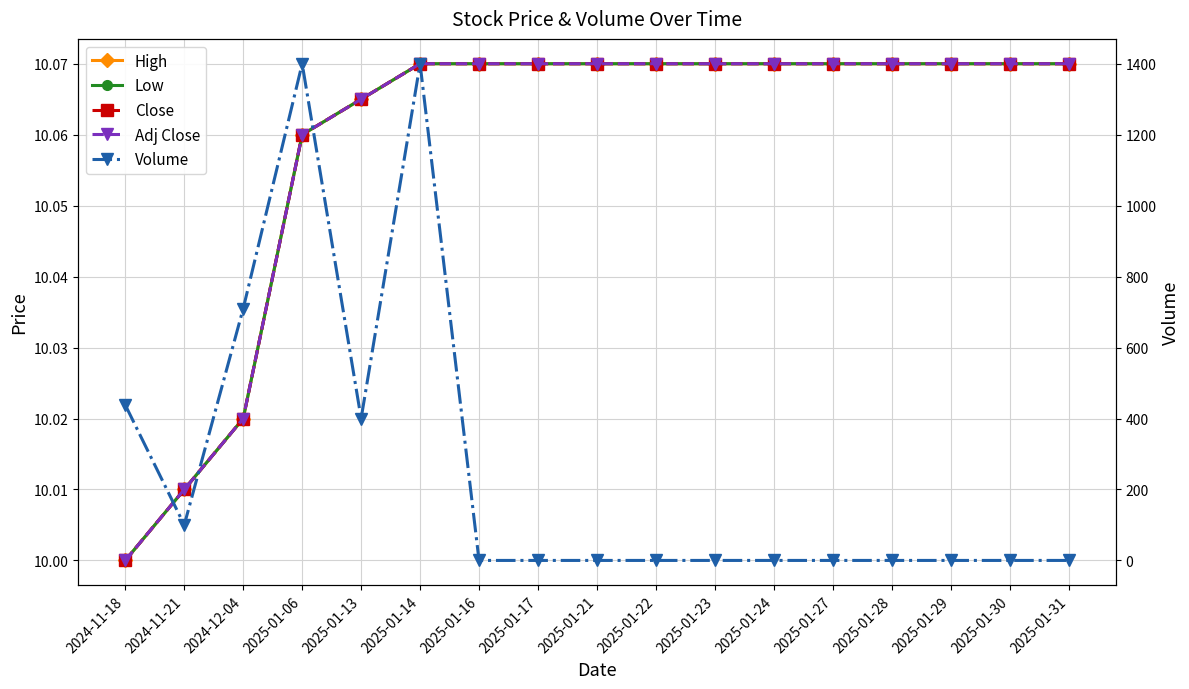

Rank the series at 2024-11-21 from highest to lowest value.

Volume, High, Low, Close, Adj Close